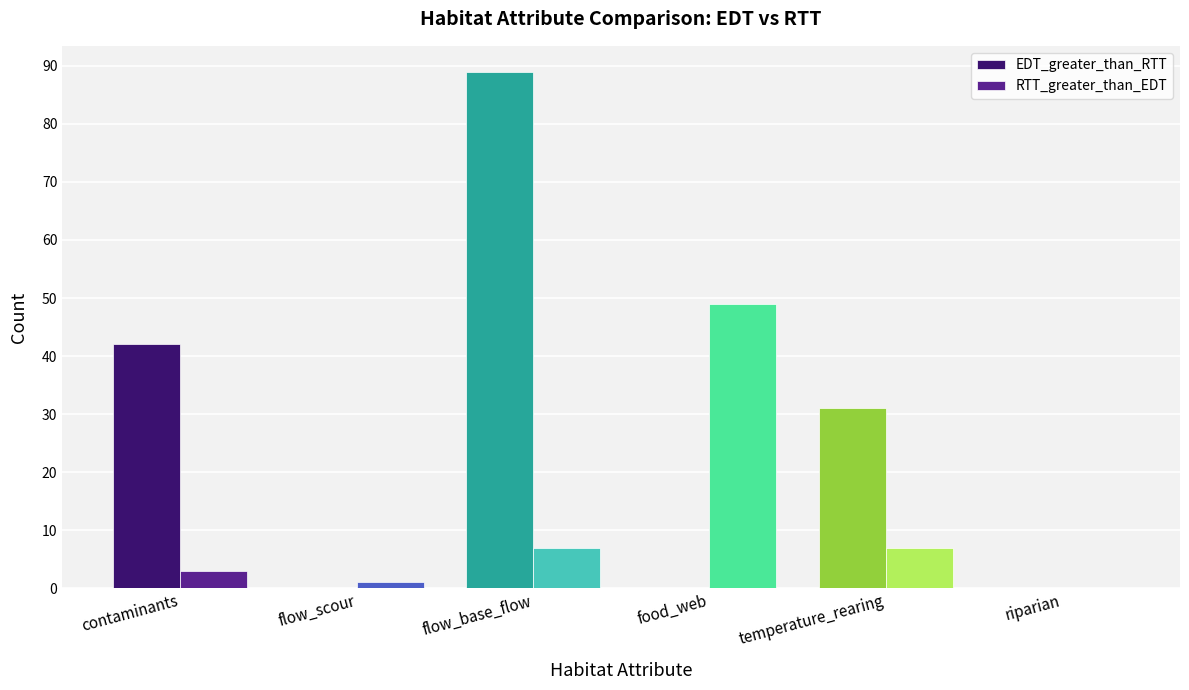

At which category is the sum across all series the highest?

flow_base_flow